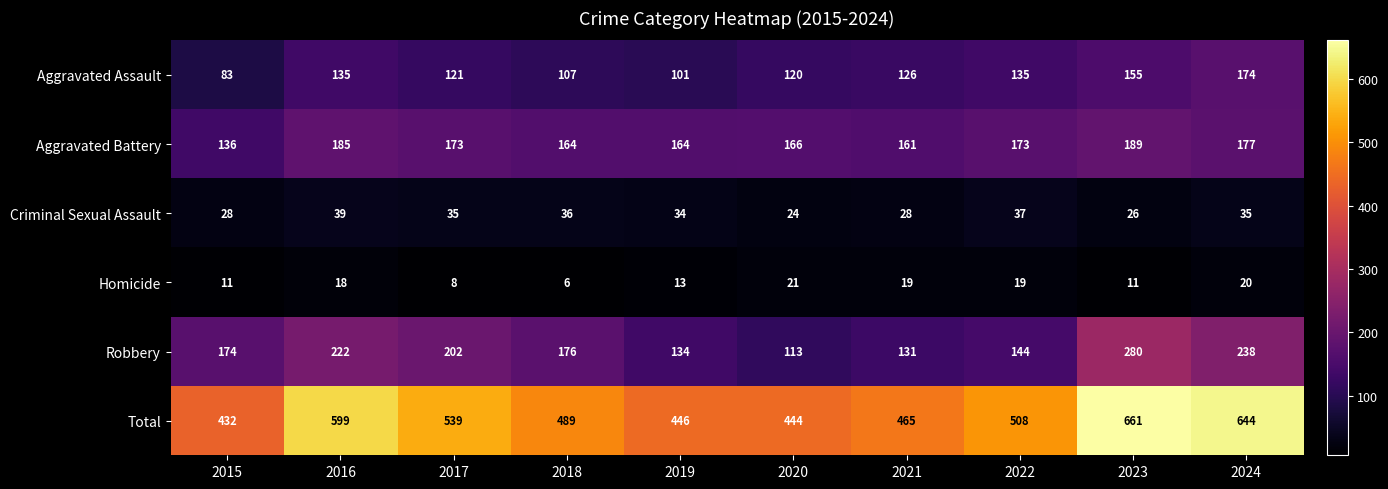

Where is Aggravated Battery nearest to the value 162?

2021